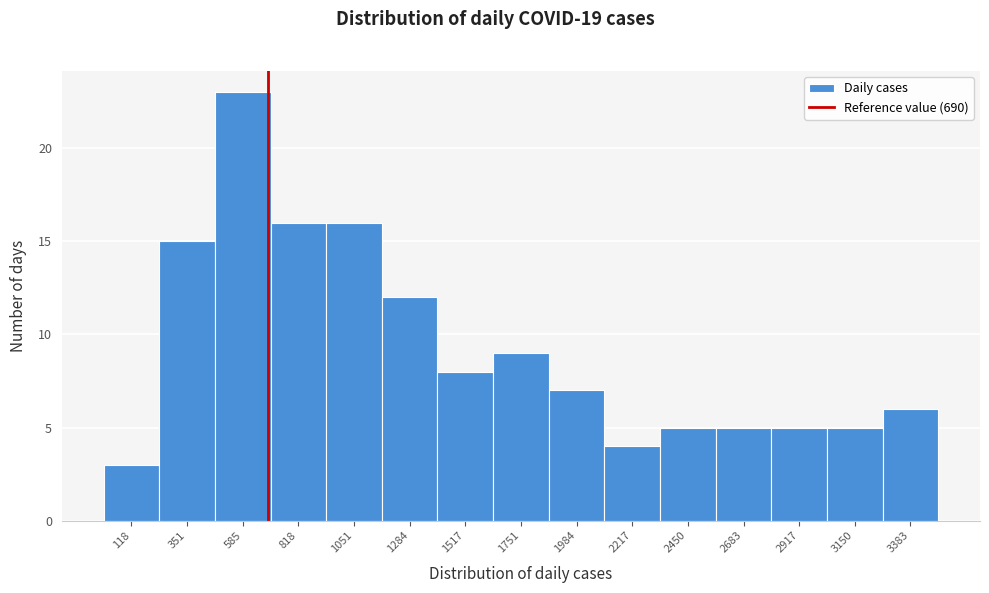

Reading left to right, list every bar in this chart as the range it spans on the x-axis followed by its height. Neither the bar edges nor the heights are printed on the chart, so give them approximately, as read against the axes.

0 to 250: 3
250 to 450: 15
450 to 700: 23
700 to 950: 16
950 to 1150: 16
1150 to 1400: 12
1400 to 1650: 8
1650 to 1850: 9
1850 to 2100: 7
2100 to 2350: 4
2350 to 2550: 5
2550 to 2800: 5
2800 to 3050: 5
3050 to 3250: 5
3250 to 3500: 6